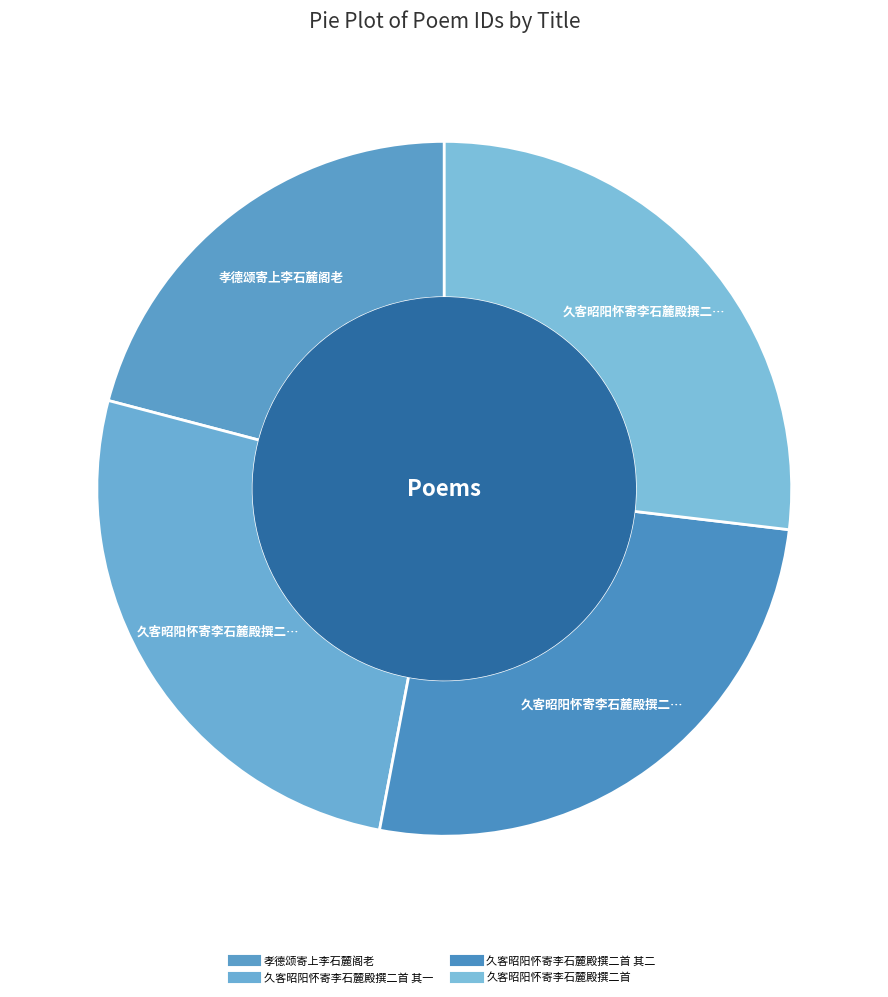

Which category has the biggest portion of the pie?

久客昭阳怀寄李石麓殿撰二首